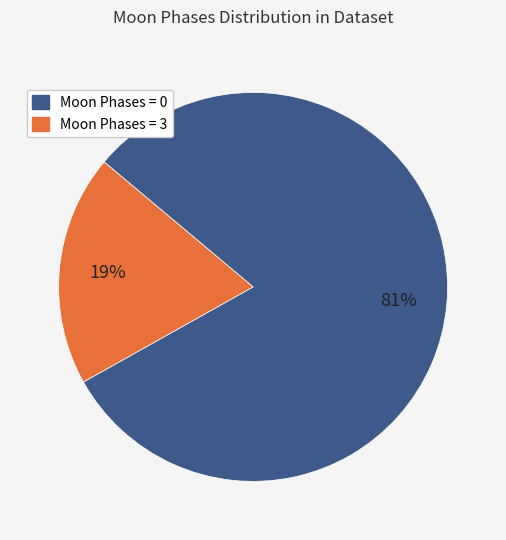

Rank the categories by value from highest to lowest.

Moon Phases = 0, Moon Phases = 3